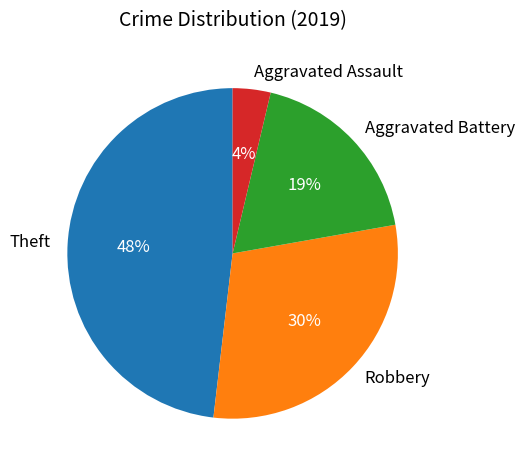

Between Aggravated Assault and Theft, which is larger?

Theft